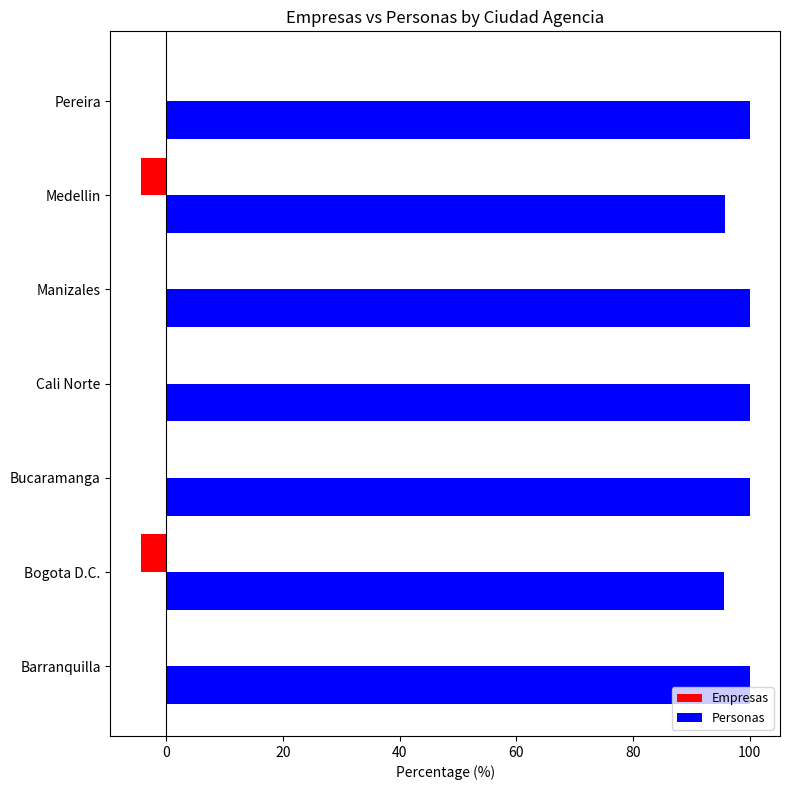

The Empresas series shows 0.0 at Bucaramanga. True or false?

True